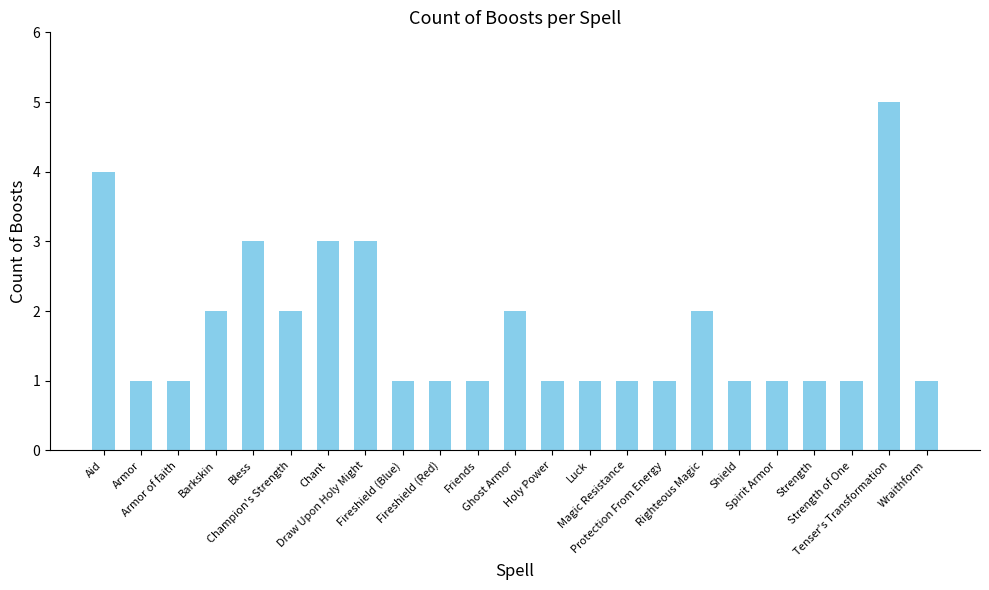

What is the average value?

2